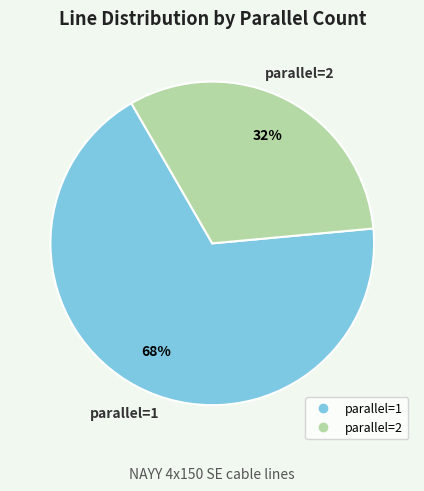

Does any single category account for the majority?

Yes